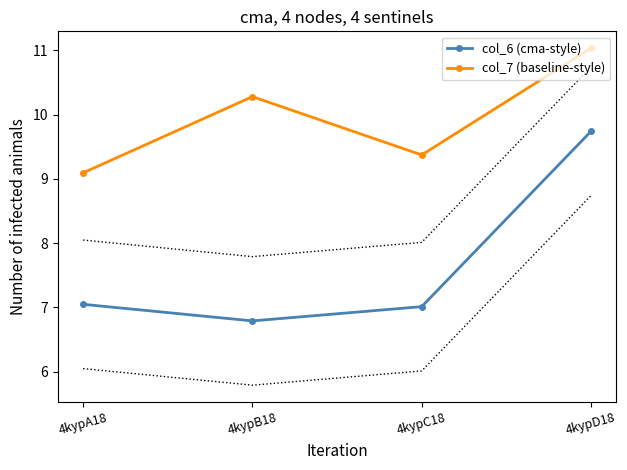

What position from the right is 4kypD18?

1